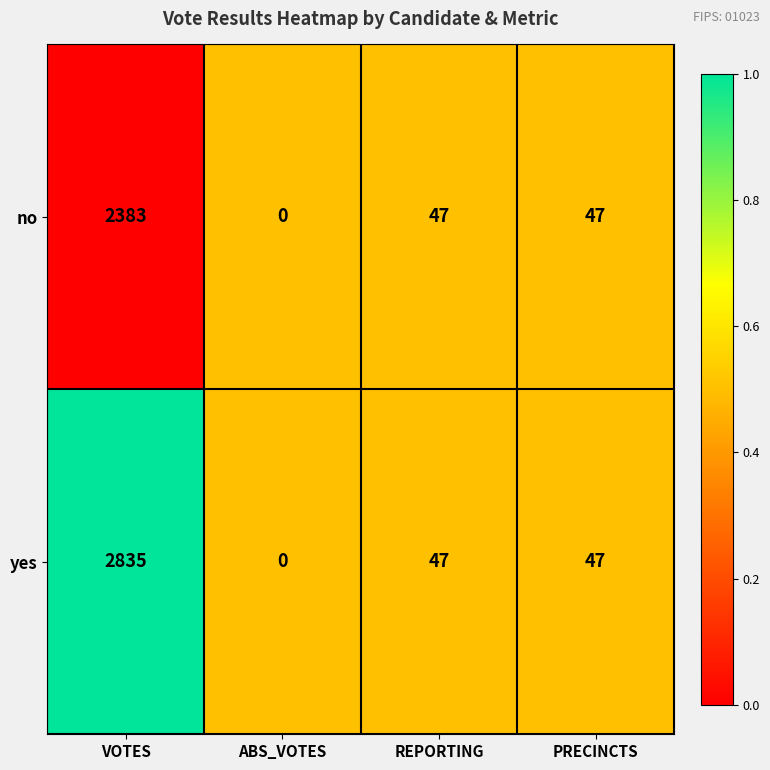

The yes series shows 0 at ABS_VOTES. True or false?

True